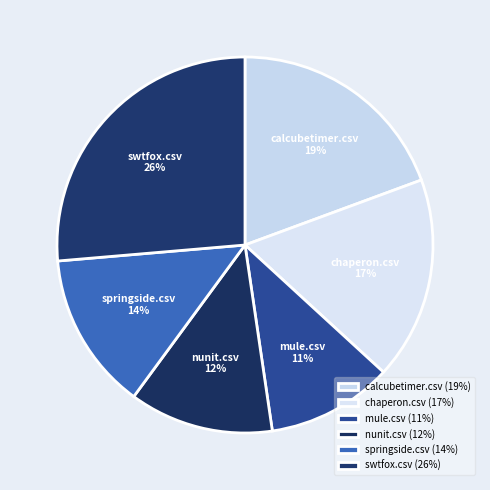

To the nearest percent, what is the average slice percentage?

17%